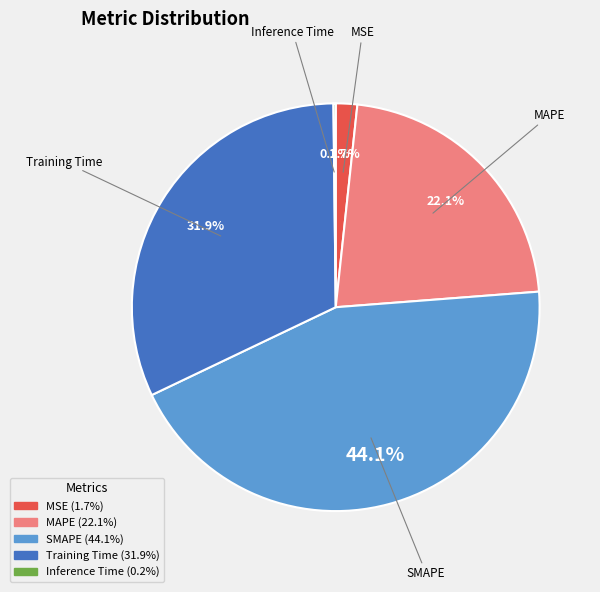

What is the largest slice in the pie chart?

SMAPE